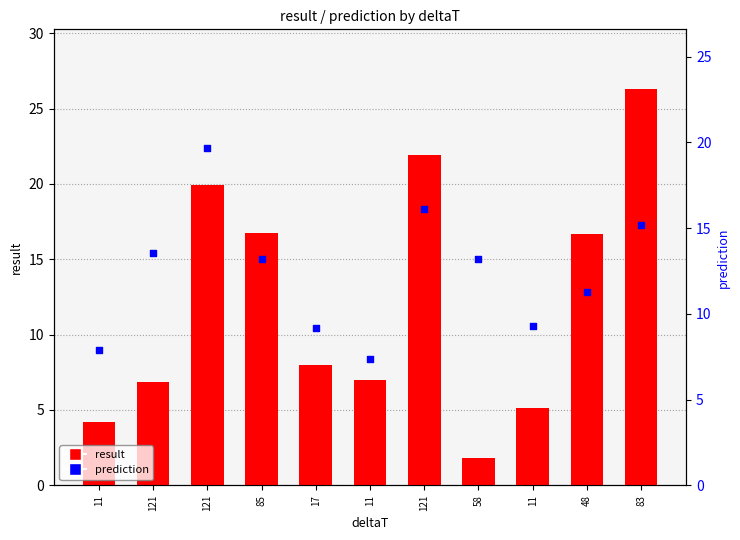

At how many categories does at least one series exceed 26?

1